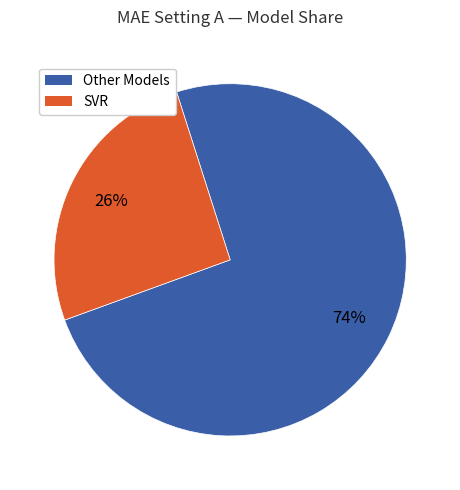

Is there any slice that represents more than half of the pie?

Yes